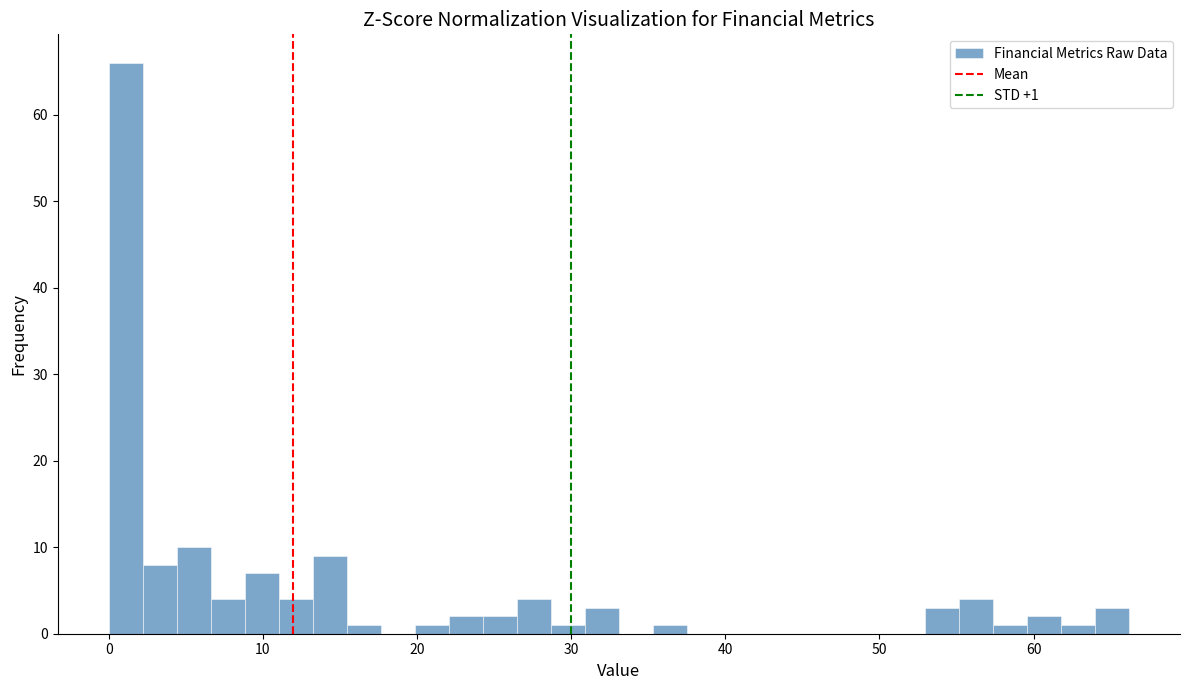

Around what value on the x-axis is the tallest bar? Give the approximate position of its centre, as read against the axis.

1